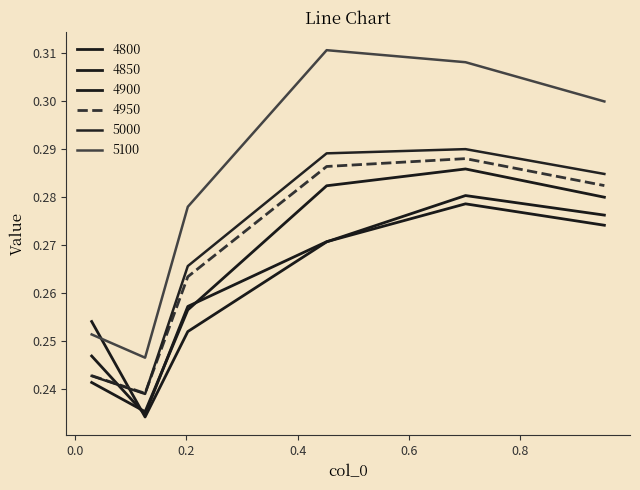

What is the smallest value displayed?

0.2